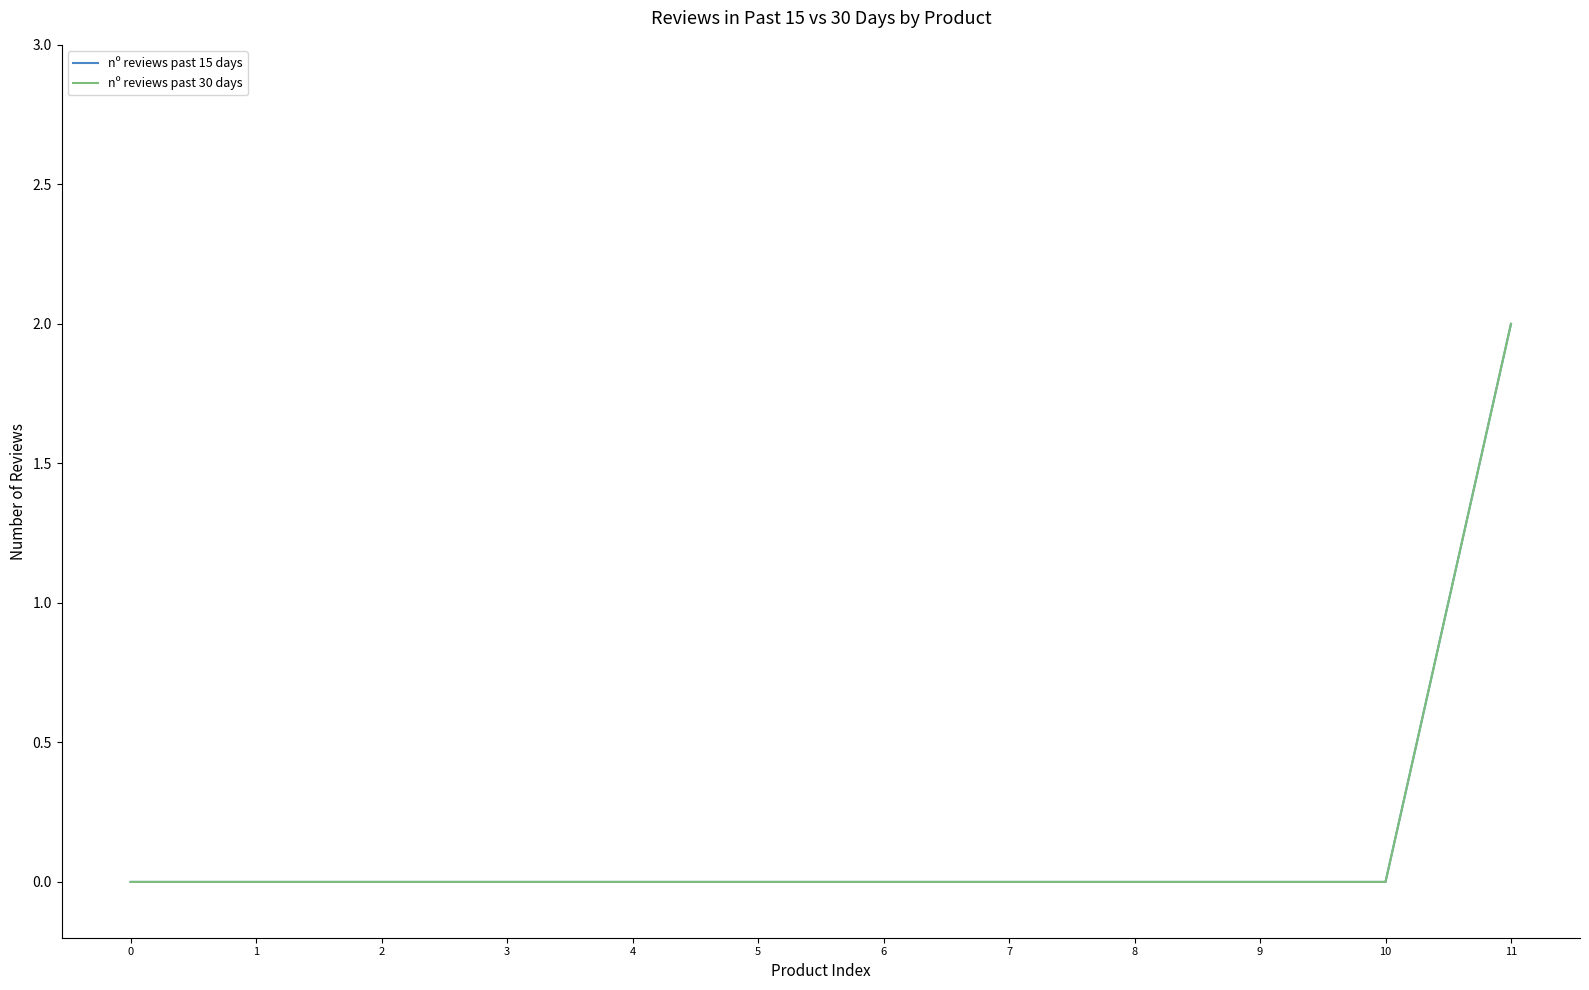

Reading left to right, extract all data points from this chart.

nº reviews past 15 days: 0	0	0	0	0	0	0	0	0	0	0	2
nº reviews past 30 days: 0	0	0	0	0	0	0	0	0	0	0	2